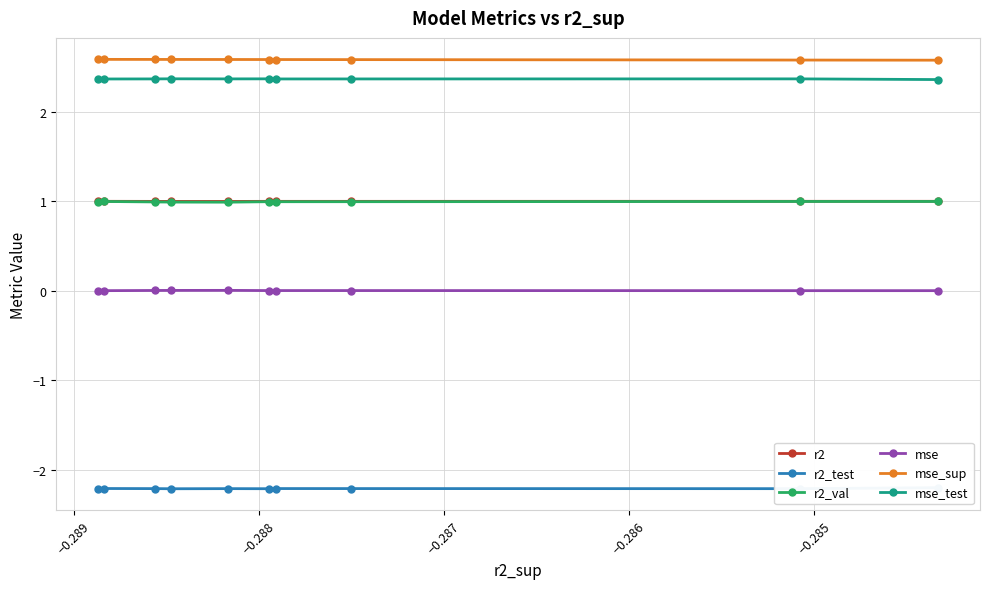

Reading left to right, list all the values displayed in this chart.

r2: 1.0	1.0	1.0	1.0	1.0	1.0	1.0	1.0	1.0	1.0
r2_test: -2.2	-2.2	-2.2	-2.2	-2.2	-2.2	-2.2	-2.2	-2.2	-2.2
r2_val: 1.0	1.0	1.0	1.0	1.0	1.0	1.0	1.0	1.0	1.0
mse: 0.0	0.0	0.0	0.0	0.0	0.0	0.0	0.0	0.0	0.0
mse_sup: 2.6	2.6	2.6	2.6	2.6	2.6	2.6	2.6	2.6	2.6
mse_test: 2.4	2.4	2.4	2.4	2.4	2.4	2.4	2.4	2.4	2.4